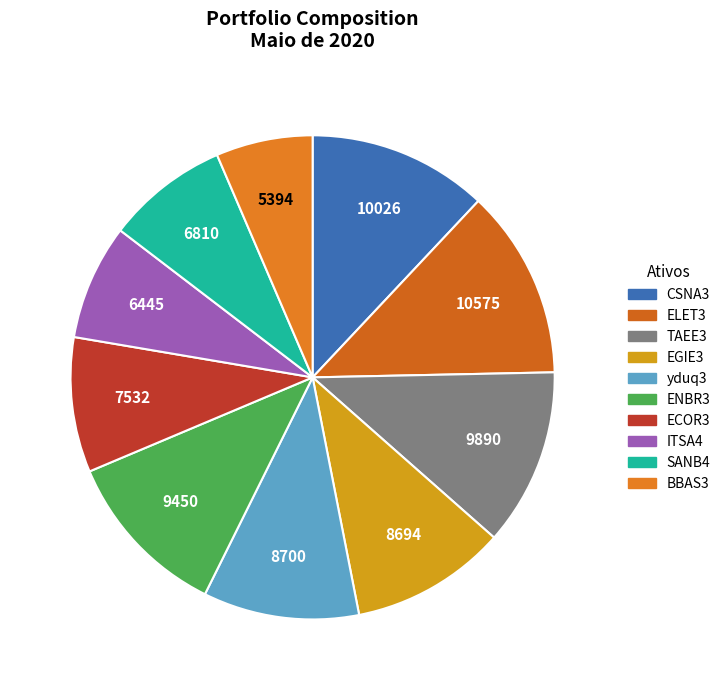

Approximately how many times larger is the value at ENBR3 compared to ITSA4?

1.5